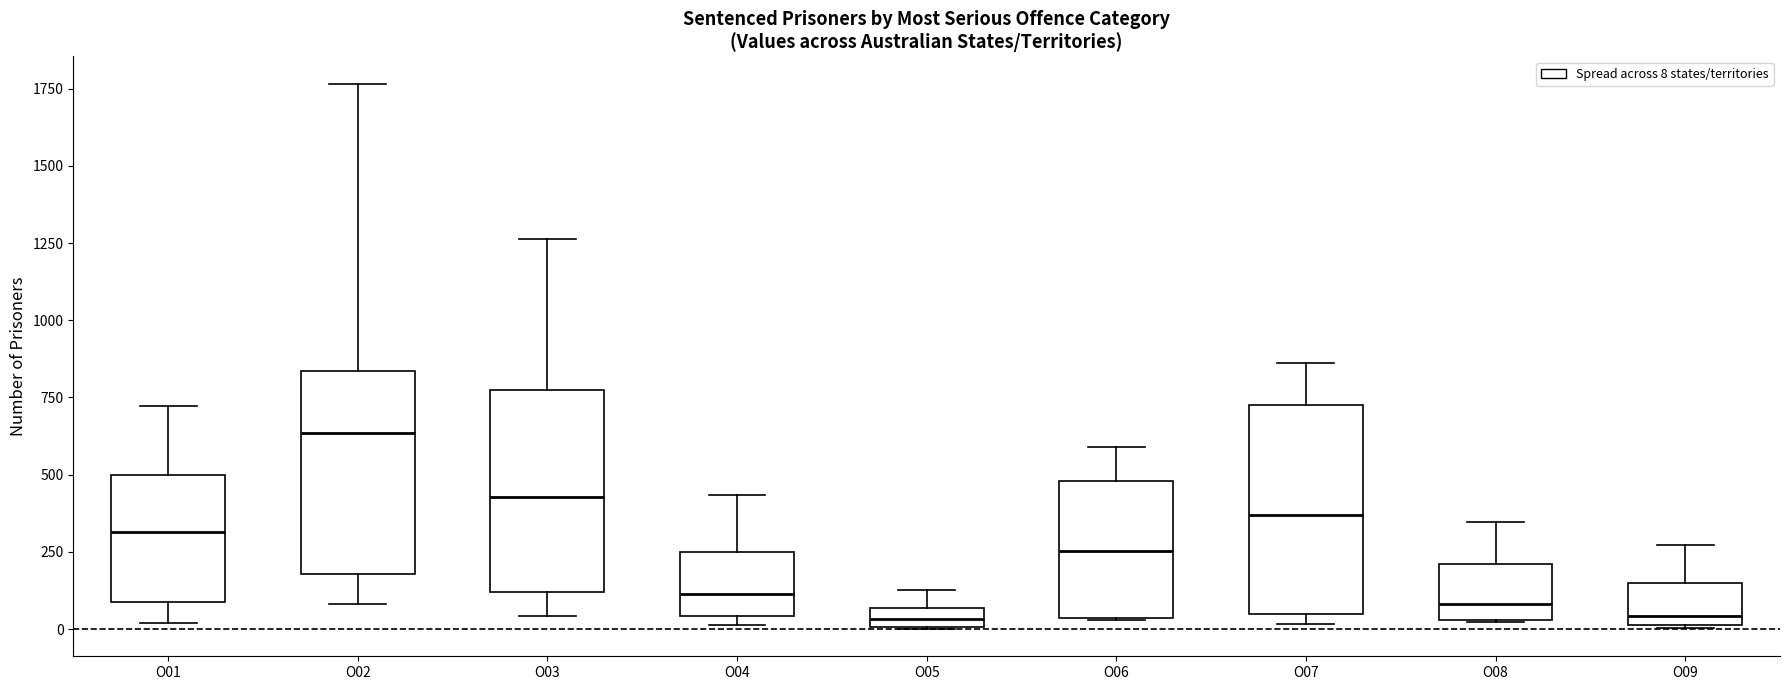

Where is the upper edge of the box for O09 on the y-axis? The values are not printed on the chart, so give them approximately, as read against the axis.

150